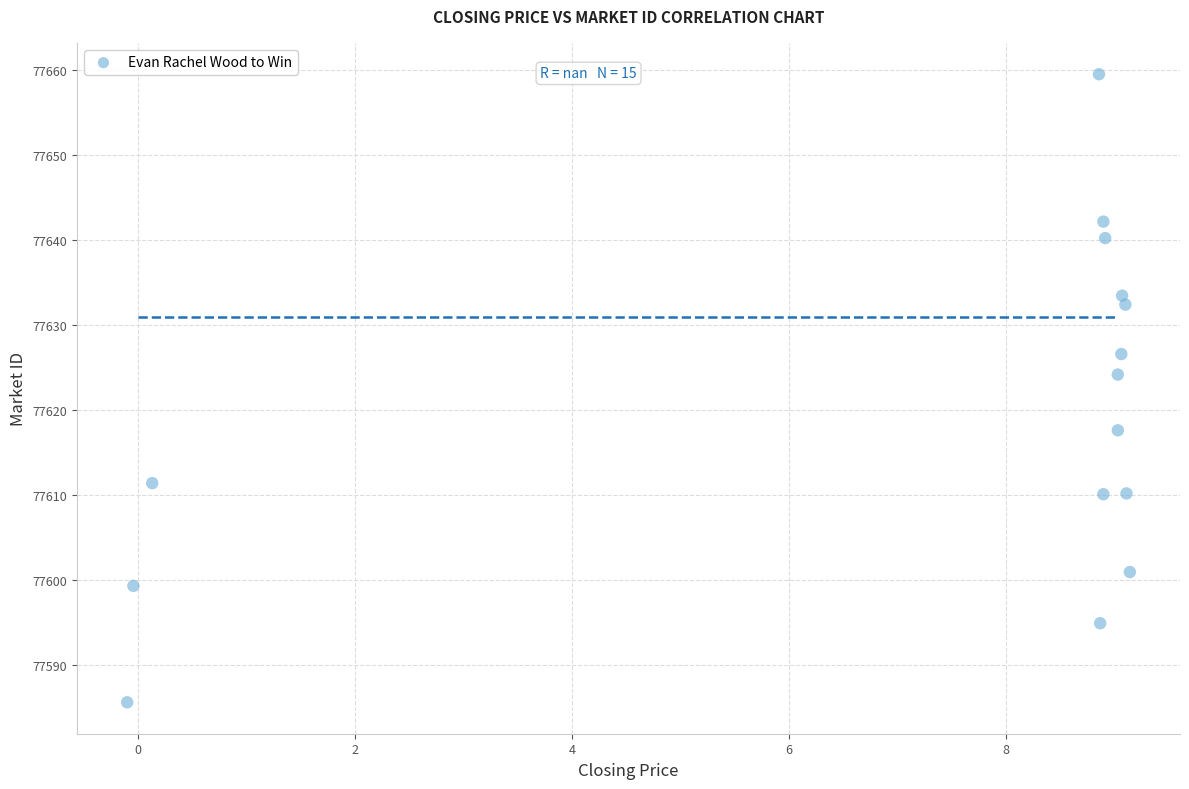

What is the range of Y values (max minus min)?

73.9